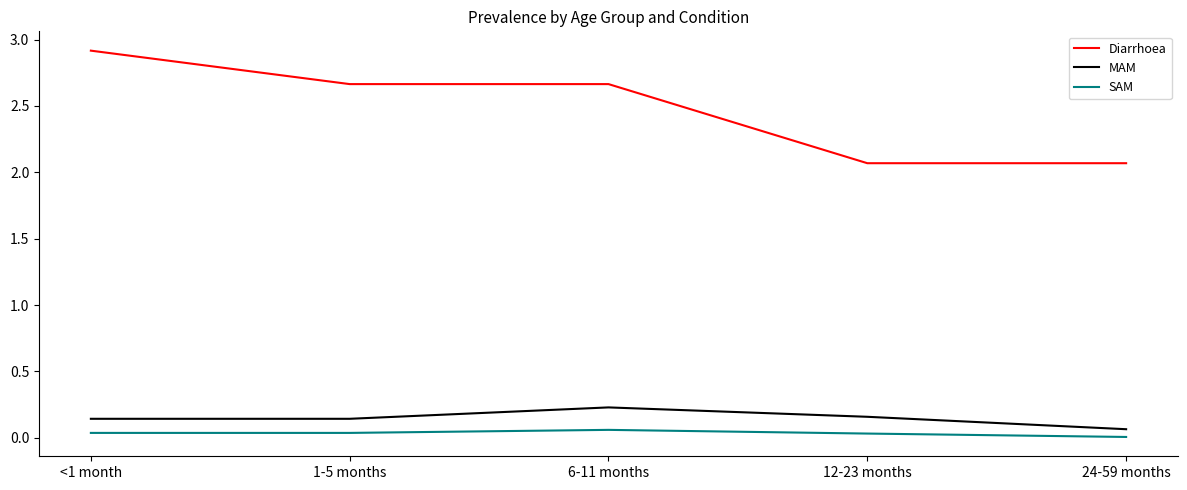

True or false: Diarrhoea and SAM intersect in this chart.

False